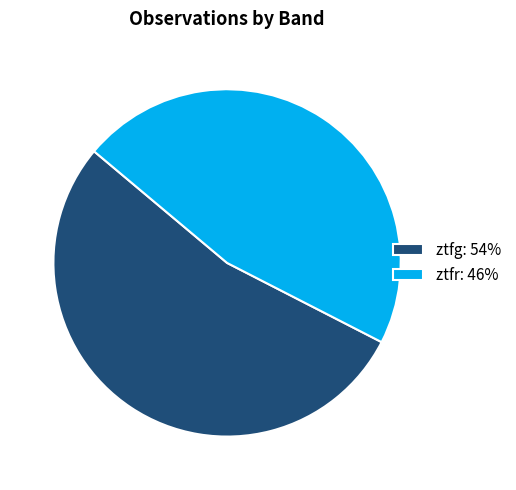

Does ztfr account for over 50% of the chart?

No